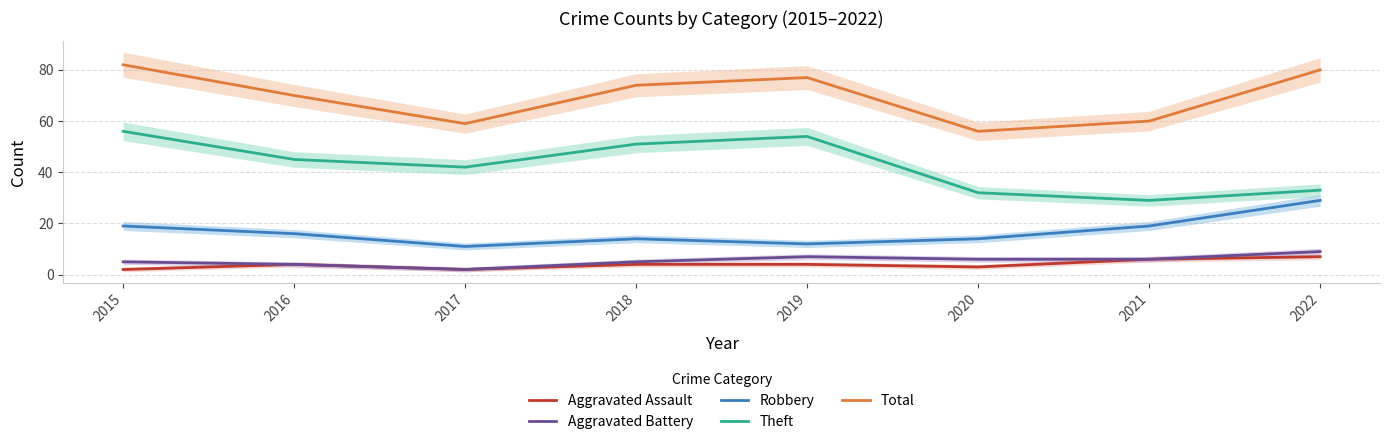

What is the minimum value for Aggravated Assault?

2